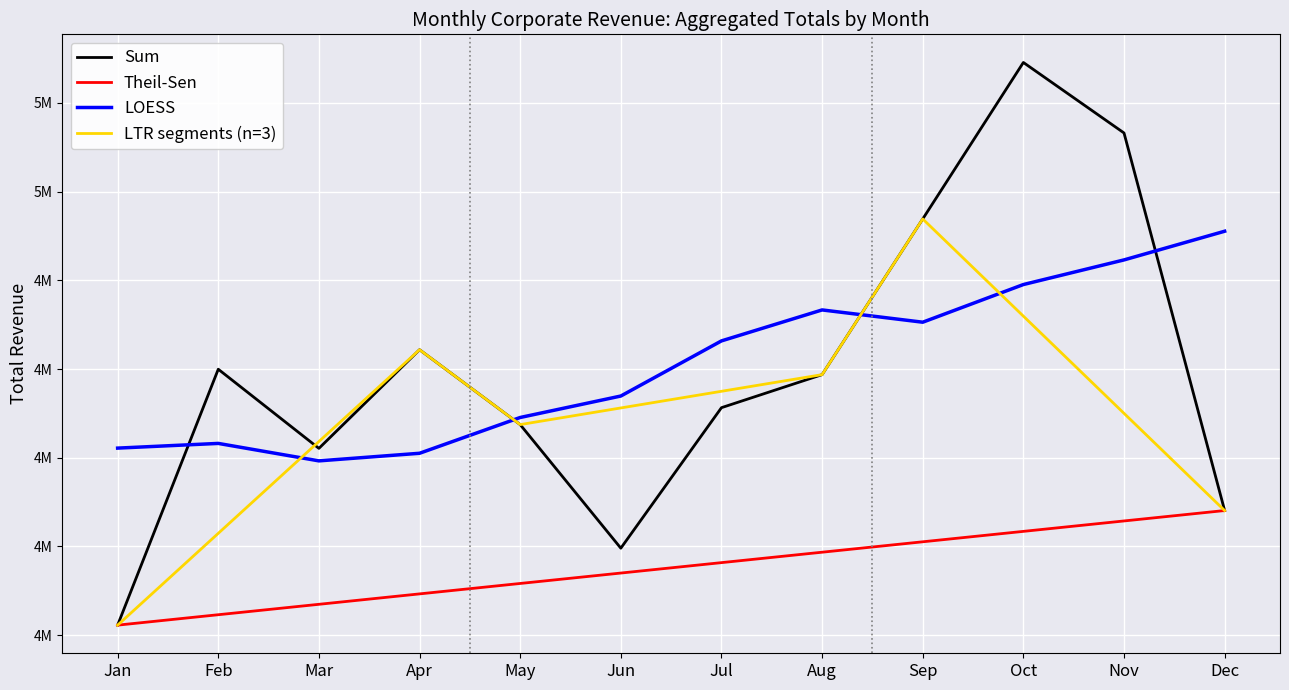

Where is Sum nearest to the value 4256870?

Apr